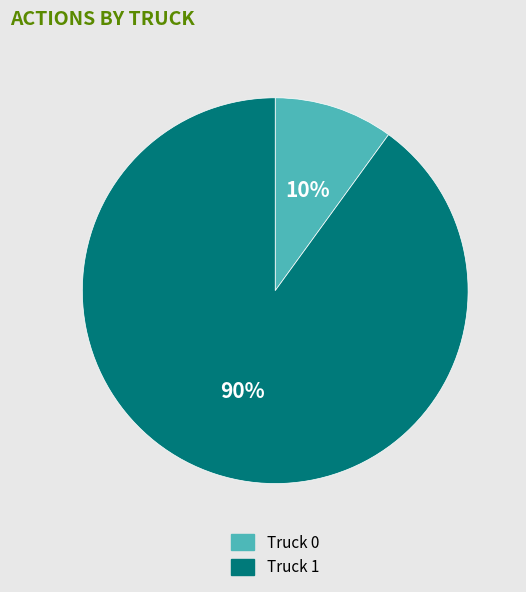

True or false: Truck 1 accounts for 90% of the total.

True